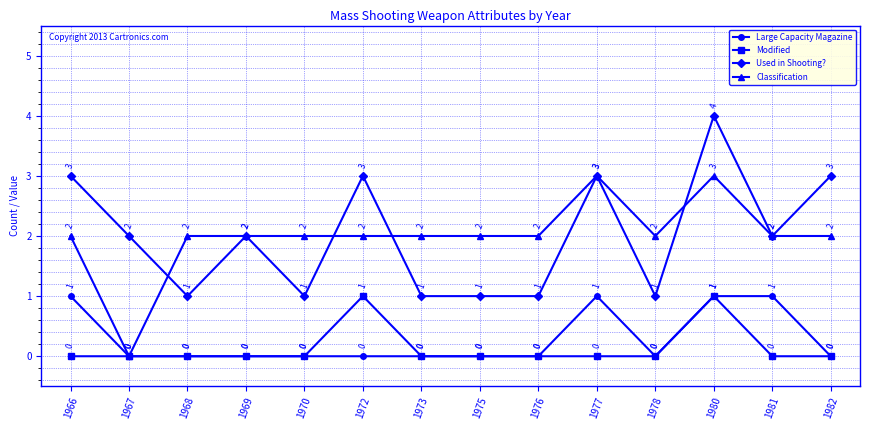

Rank the series at 1966 from lowest to highest value.

Modified, Large Capacity Magazine, Classification, Used in Shooting?